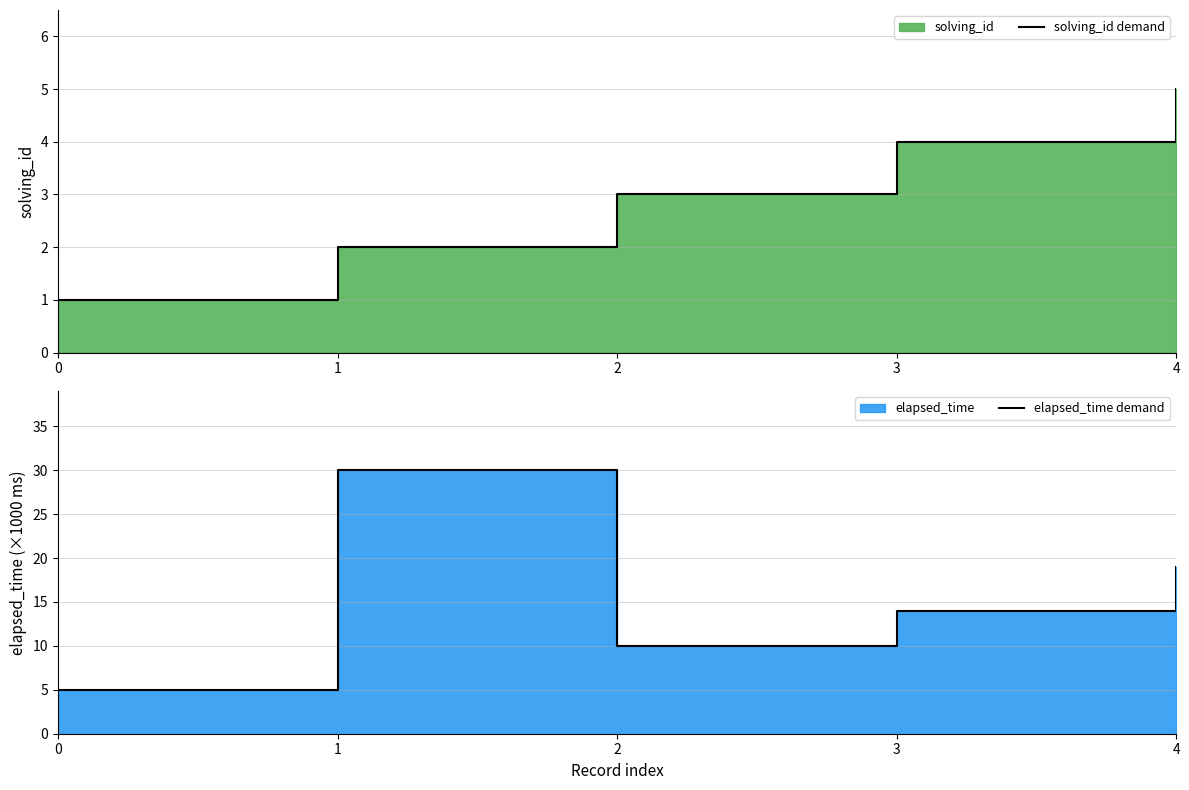

Reading right to left, what are all the values shown in this chart?

solving_id demand: 5	4	3	2	1
elapsed_time demand: 19	14	10	30	5